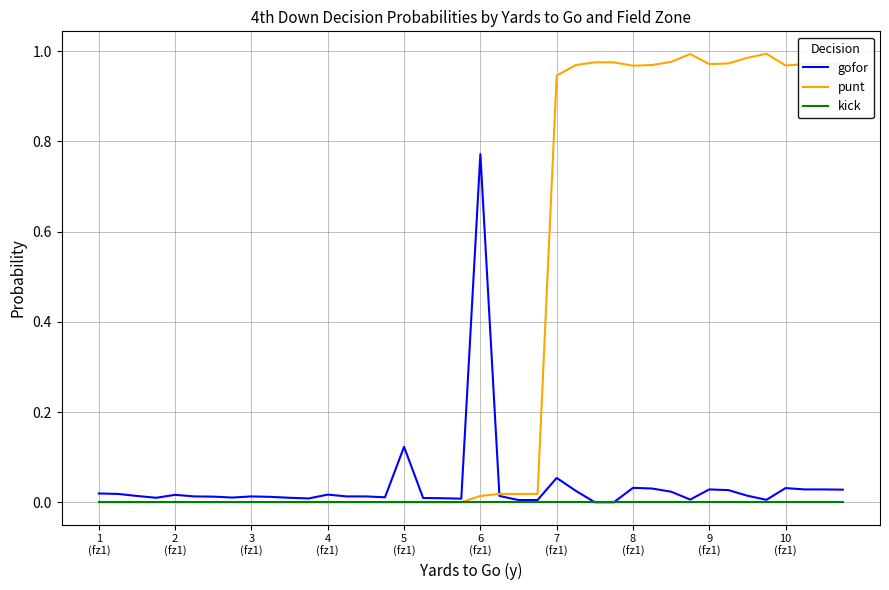

Which series has the largest total across all categories?

punt